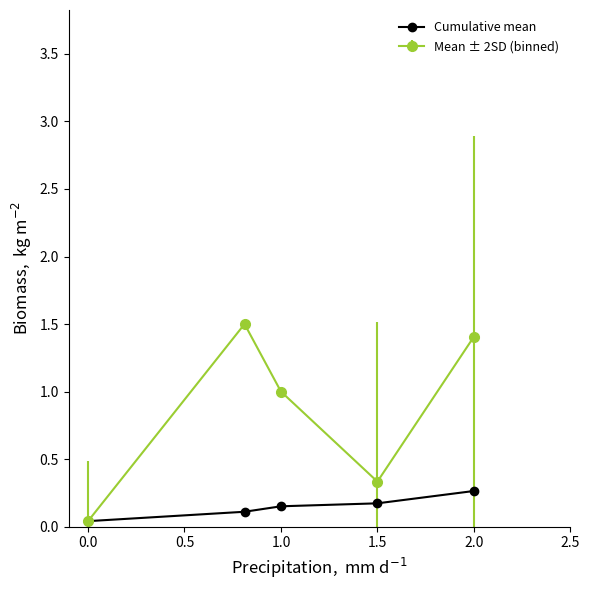

At how many categories does at least one series exceed 0?

5